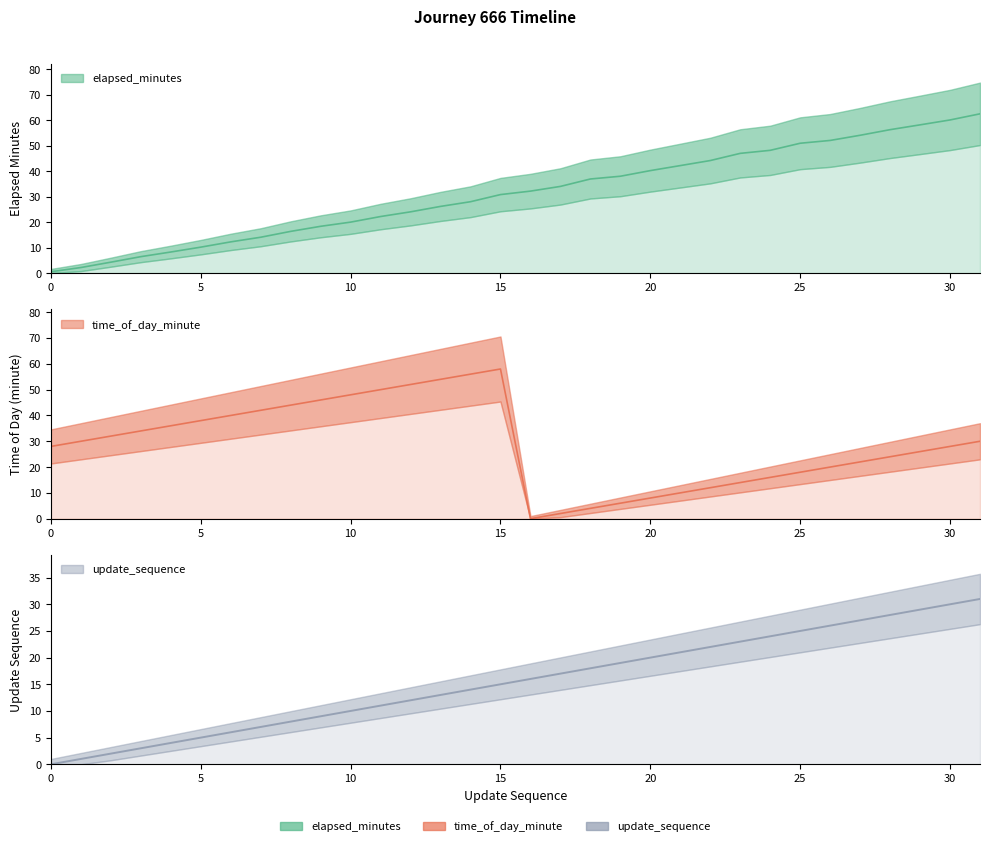

What is the value of the update_sequence point at the 17th from the left?

16.0